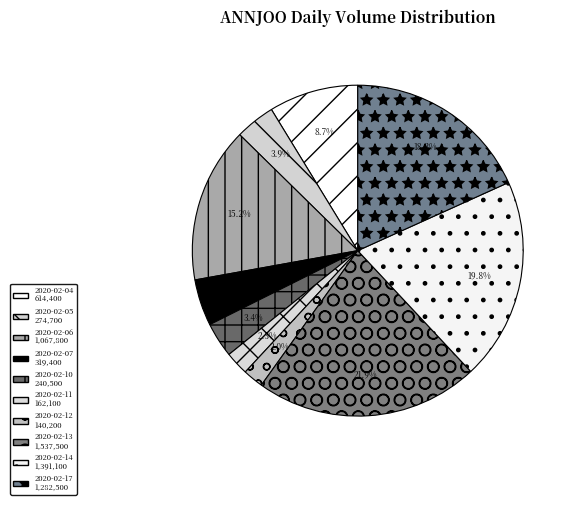

To the nearest percent, what is the average slice percentage?

10%